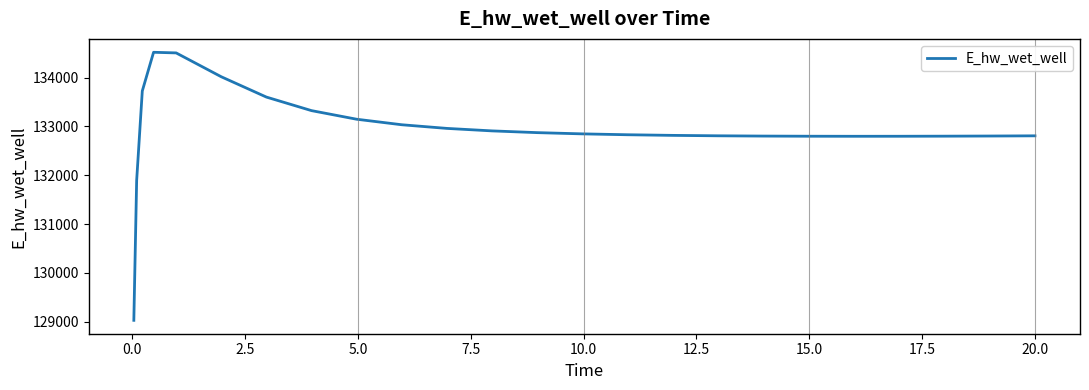

What is the minimum value shown in the chart?

129029.8